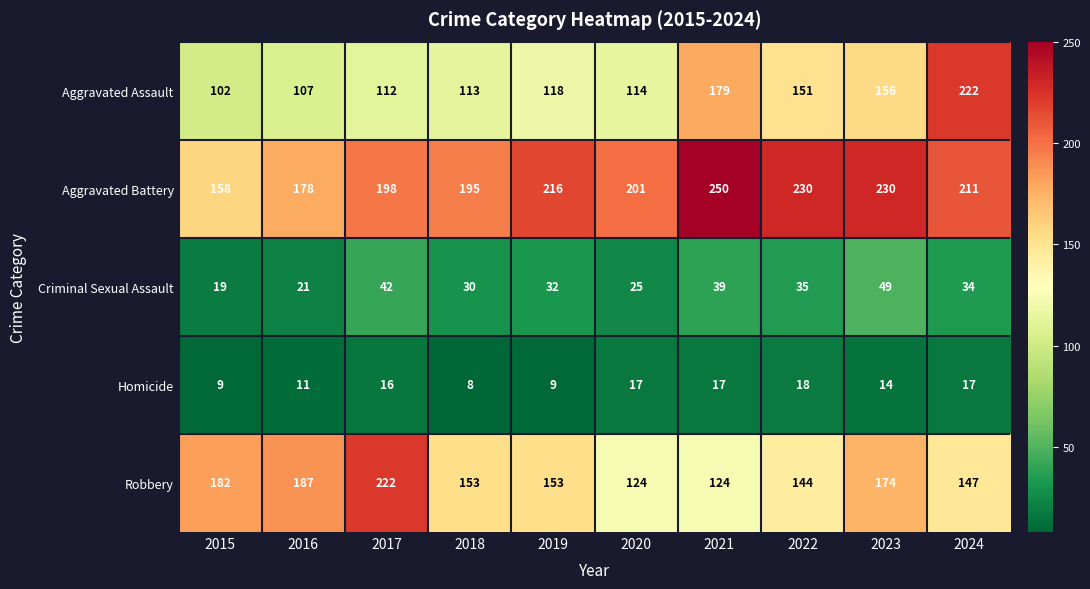

Which series has the largest range (max minus min)?

Aggravated Assault